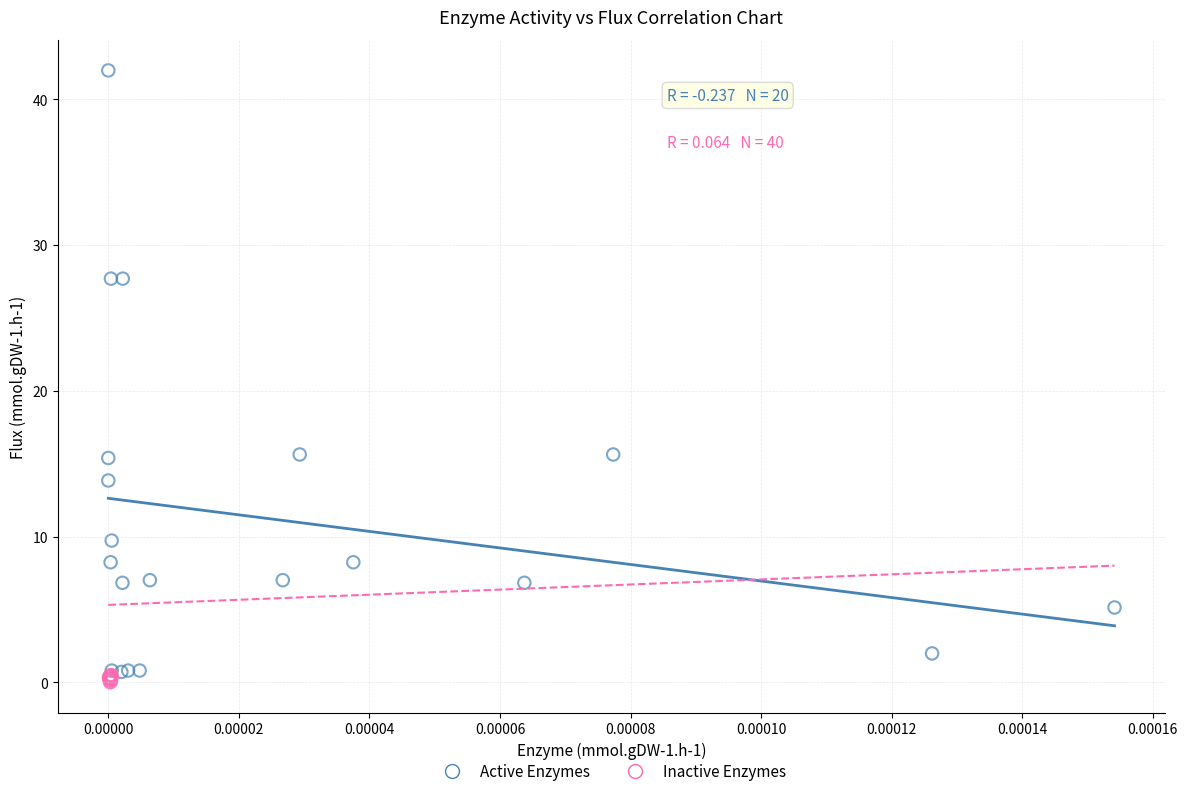

Which series contains the highest Y value?

Active Enzymes